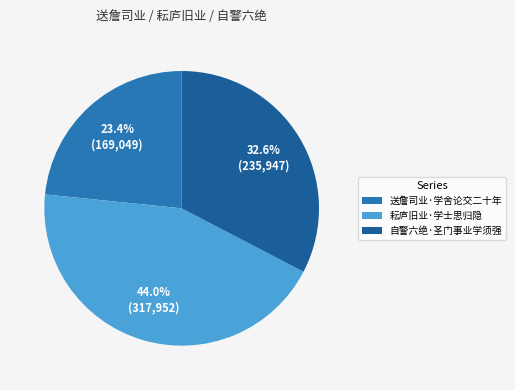

What is the change in value from 送詹司业·学舍论交二十年 to 耘庐旧业·学士思归隐?

+148903